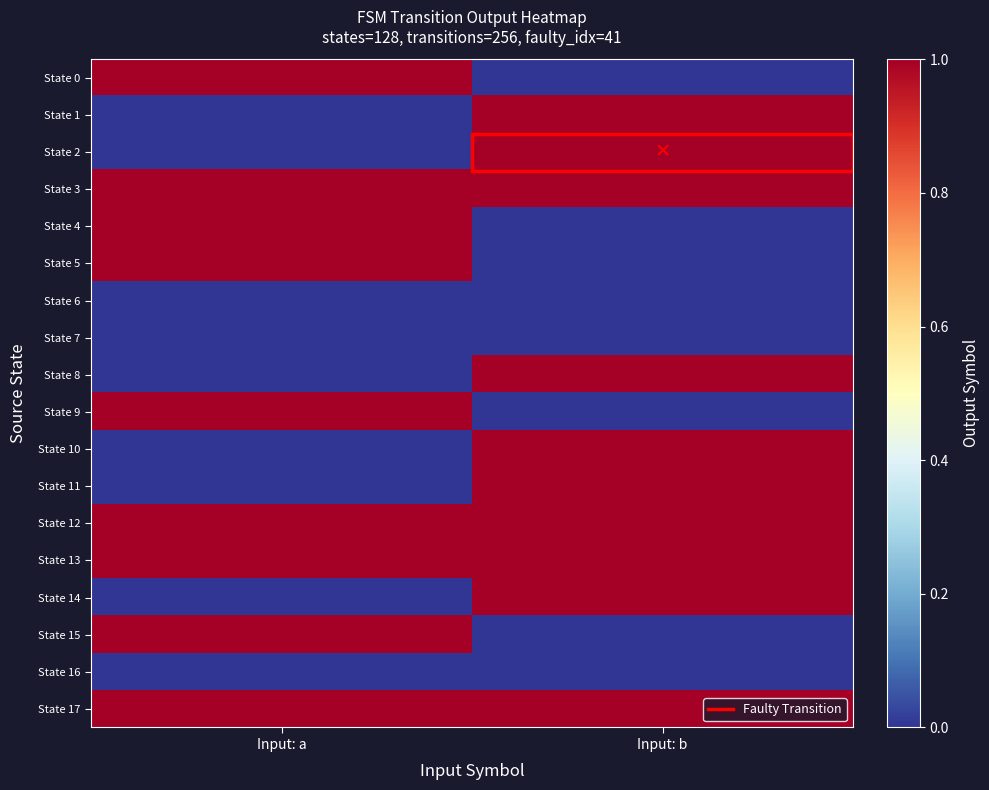

What is the total value across all series at Input: b?

10